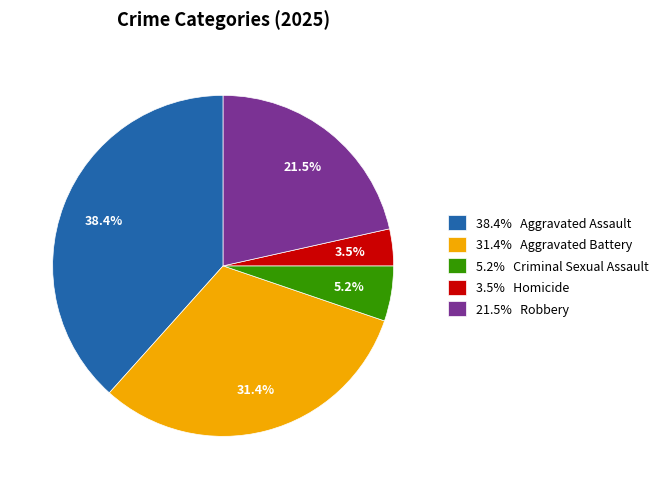

Is the sum of 38.4% Aggravated Assault and 31.4% Aggravated Battery greater than half?

Yes